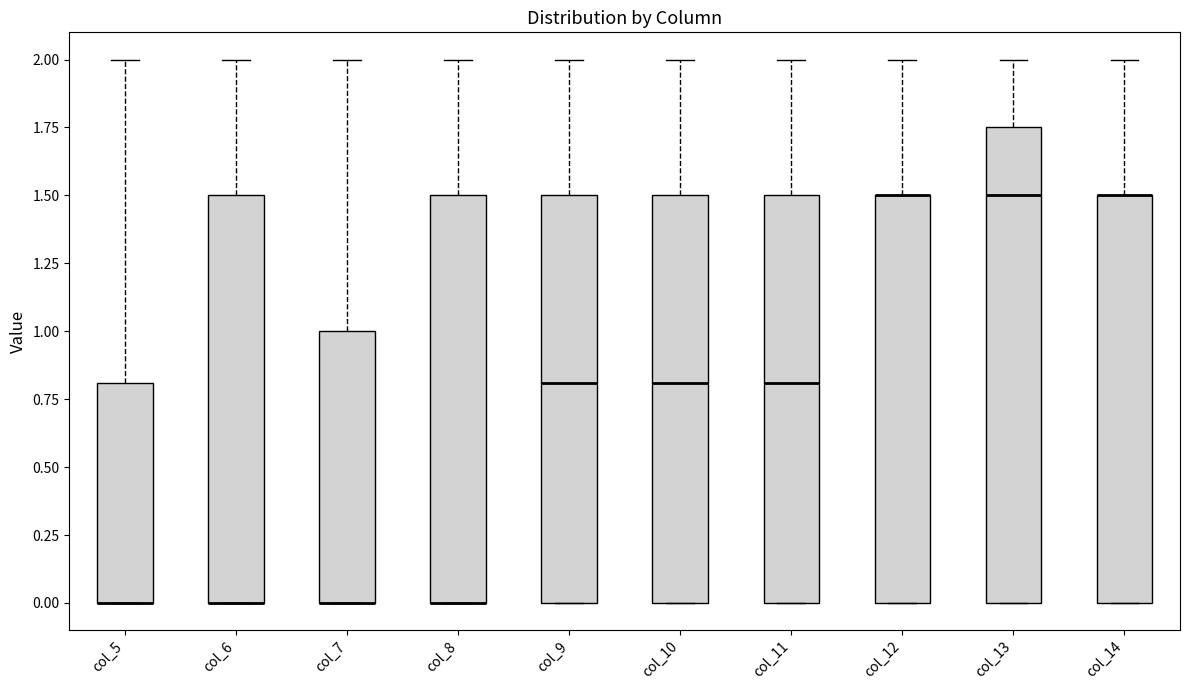

Where does the upper whisker of the box for col_9 end on the y-axis? The values are not printed on the chart, so give them approximately, as read against the axis.

2.00